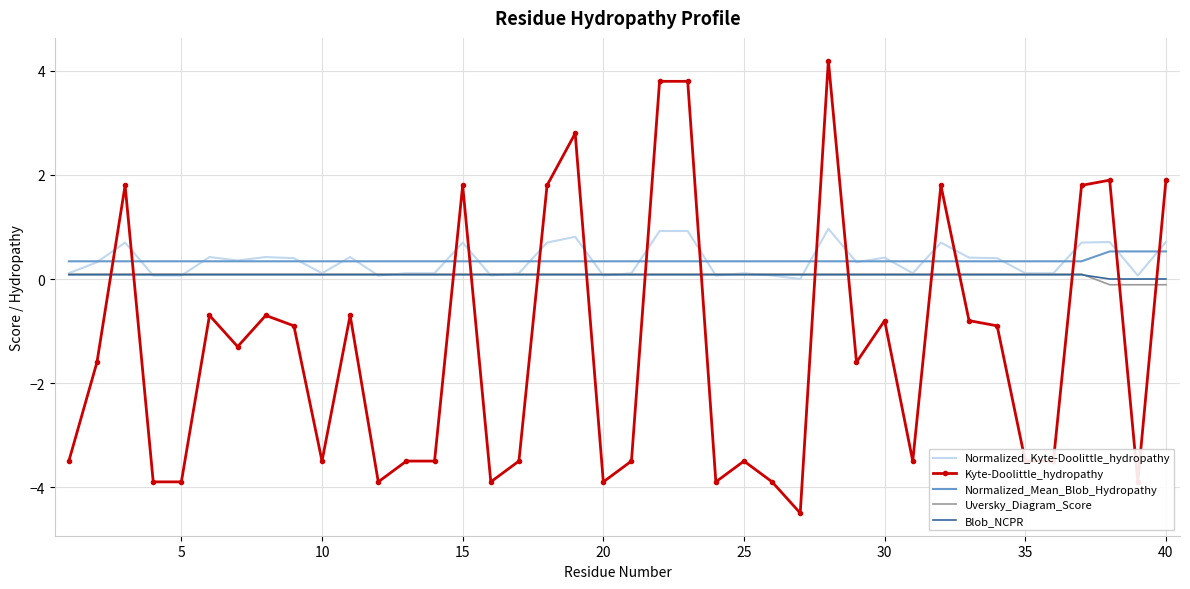

What is the smallest value displayed?

-4.5